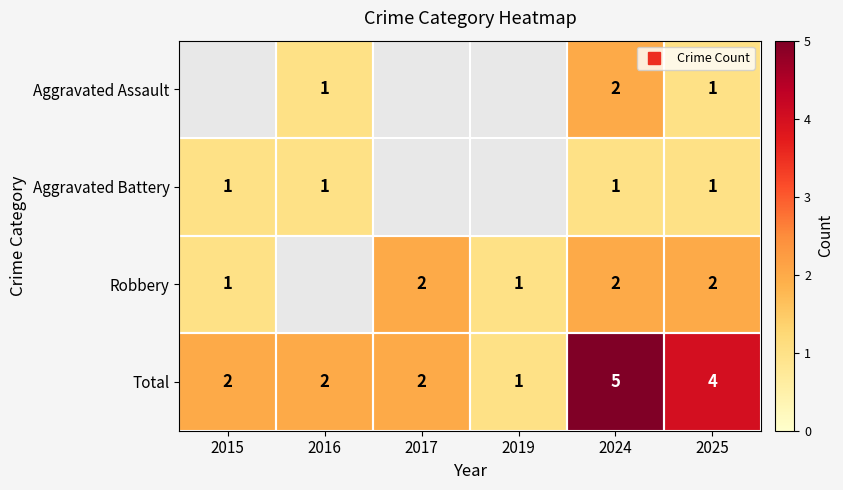

List the labels in order of Aggravated Battery value, largest first.

2015, 2016, 2017, 2019, 2024, 2025